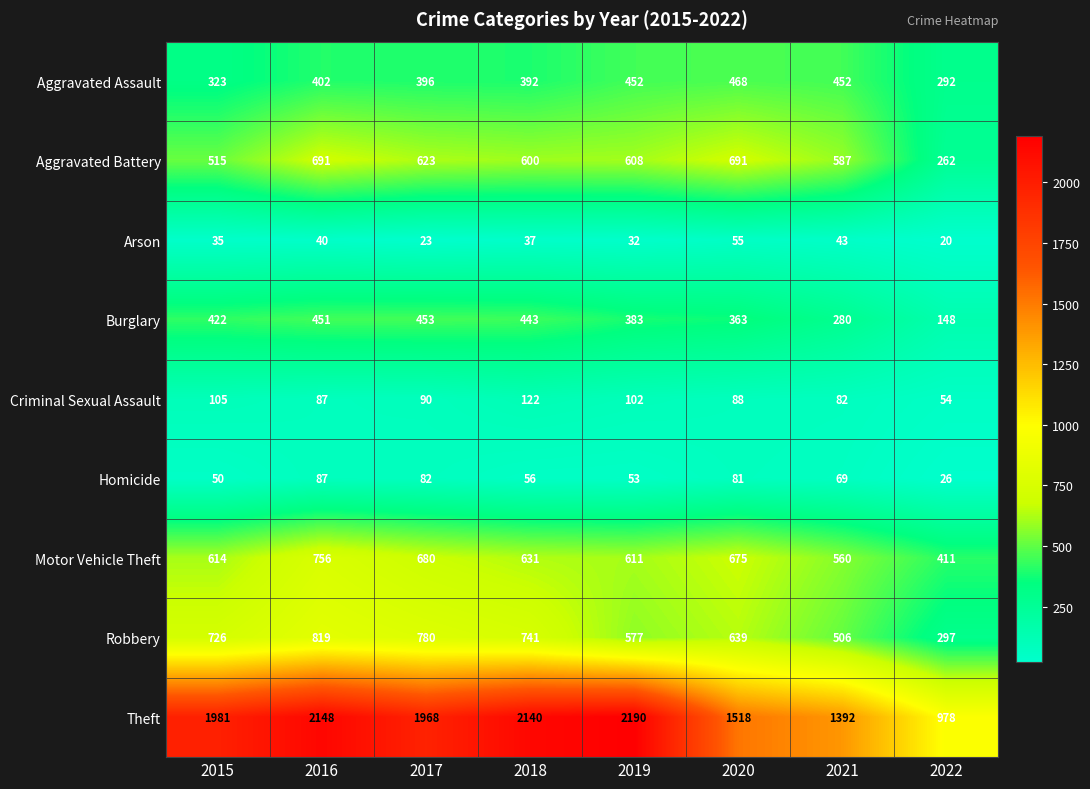

Which category has the lowest value across all series?

2022